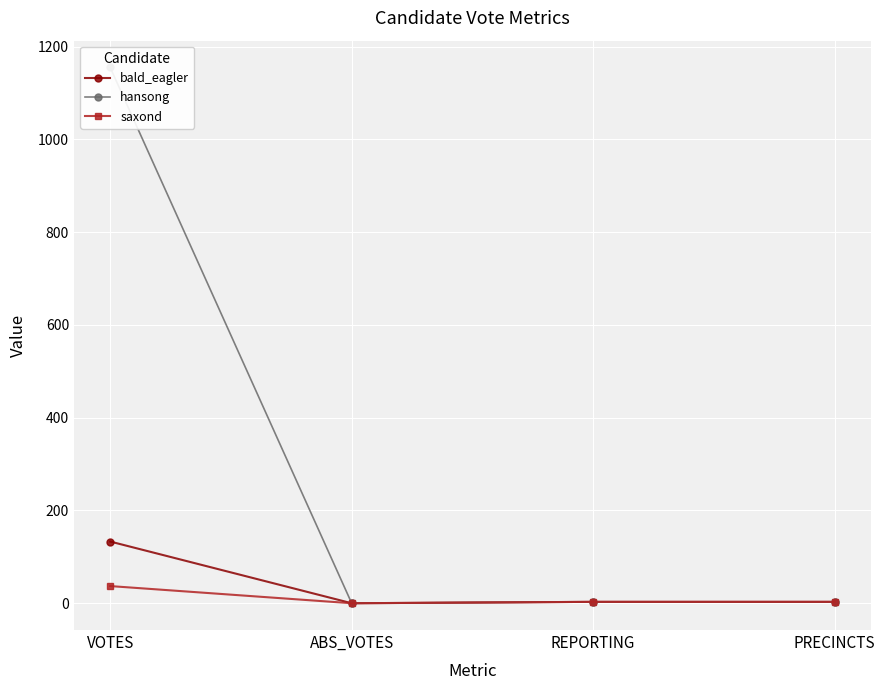

At which label does bald_eagler first exceed 3?

VOTES